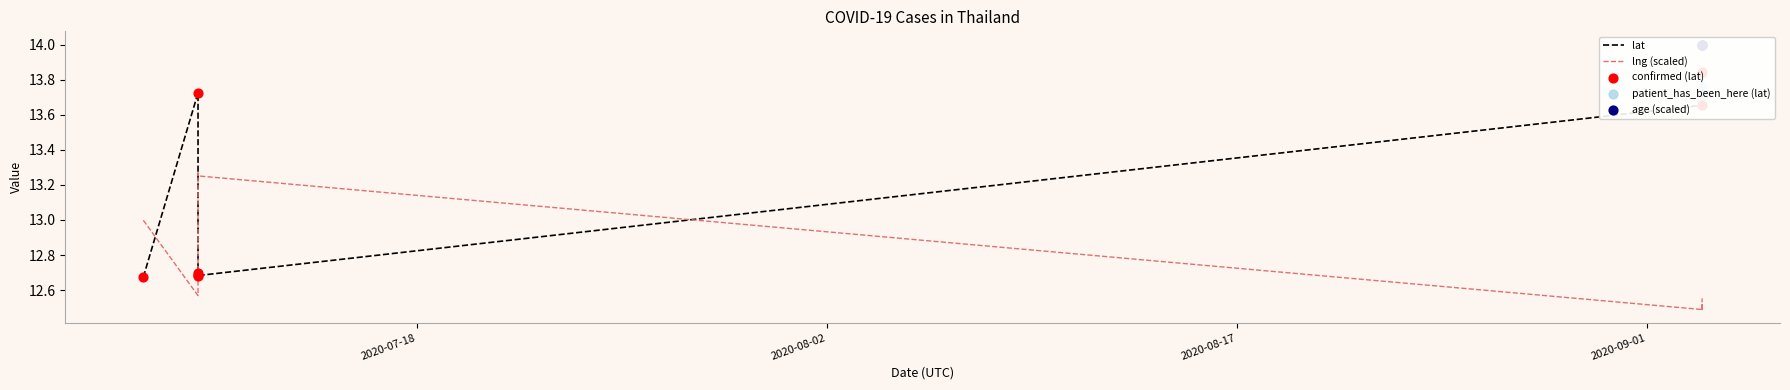

Which series reaches the maximum Y coordinate?

lat